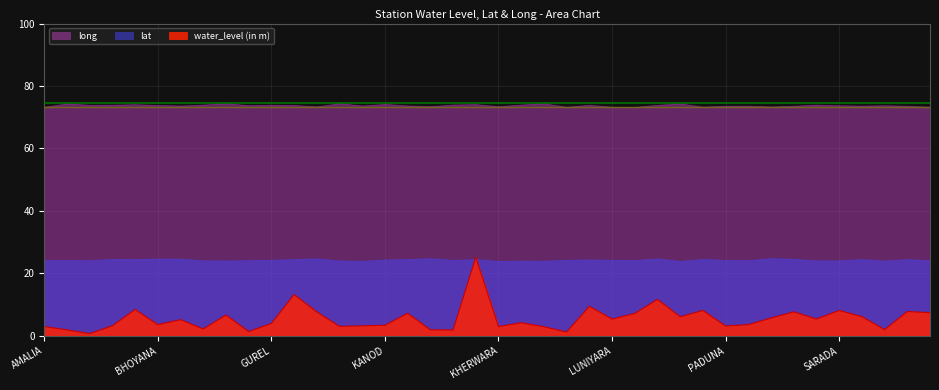

True or false: water_level (in m) has more than 1 interior local peaks.

True